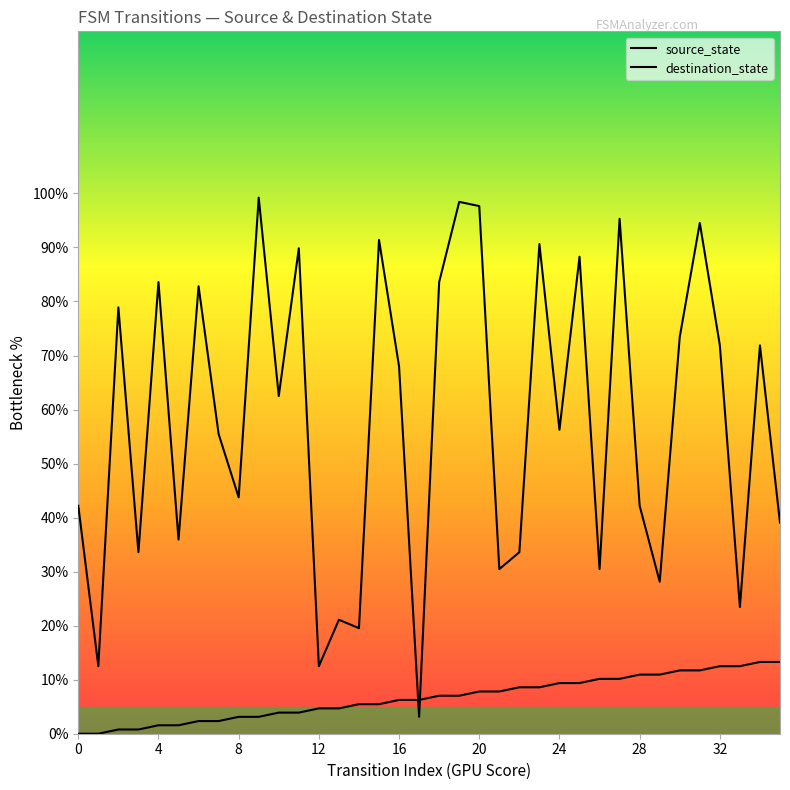

After their last crossing, which series has the higher values: destination_state or source_state?

destination_state